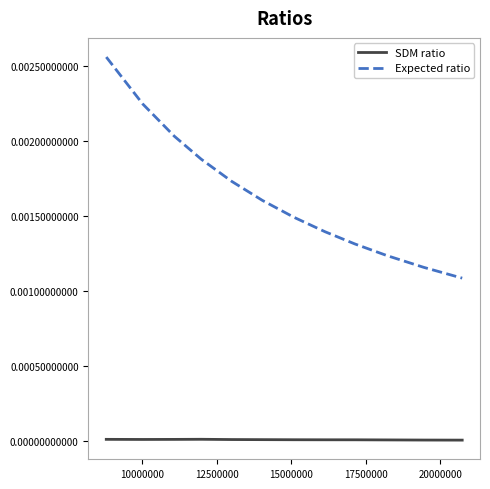

Which series has the largest total across all categories?

Expected ratio